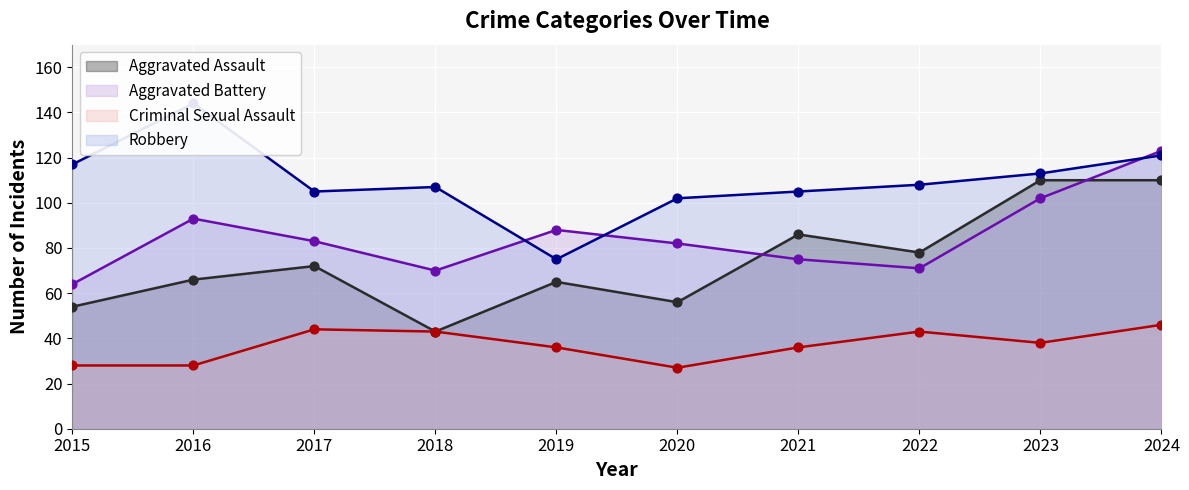

Which series contains the lowest Y value?

Criminal Sexual Assault